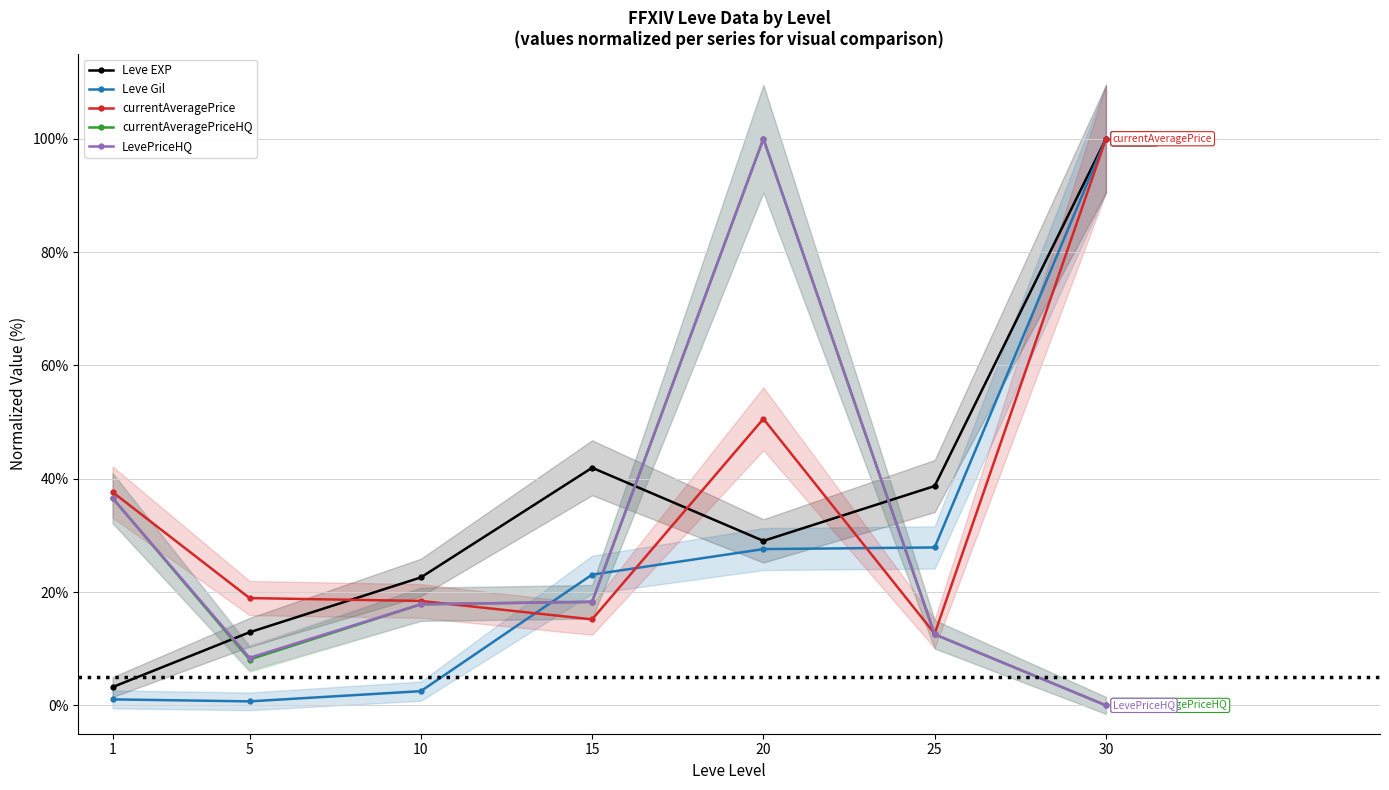

List the labels in order of currentAveragePriceHQ value, largest first.

20, 1, 15, 10, 25, 5, 30